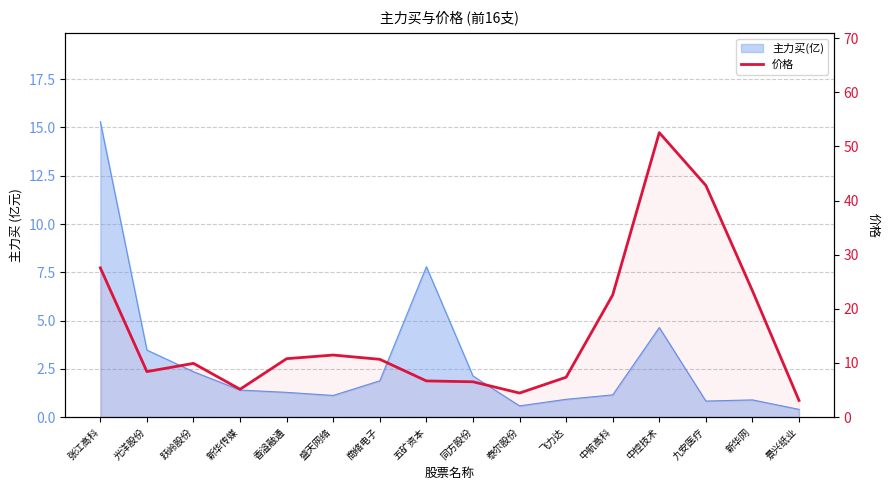

Reading left to right, transcribe all the data shown in this chart.

张江高科=27.6	光洋股份=8.4	跃岭股份=9.9	新华传媒=5.1	香溢融通=10.8	盛天网络=11.5	商络电子=10.7	五矿资本=6.7	同方股份=6.5	泰尔股份=4.4	飞力达=7.4	中航高科=22.6	中控技术=52.5	九安医疗=42.8	新华网=23.3	景兴纸业=3.1